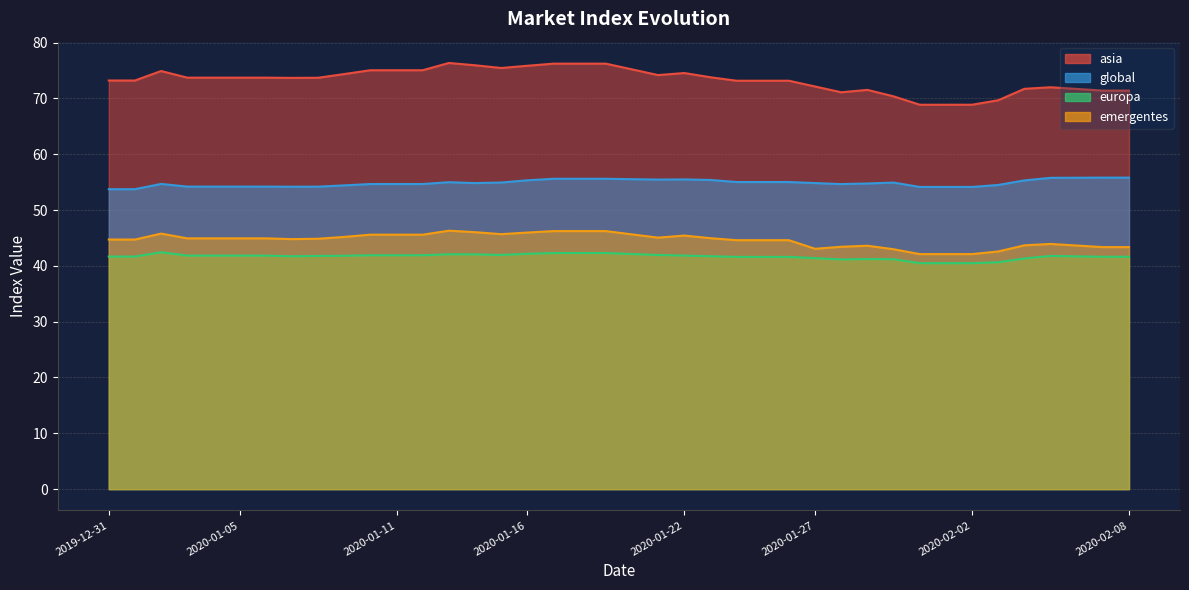

True or false: asia and global cross at least once.

False